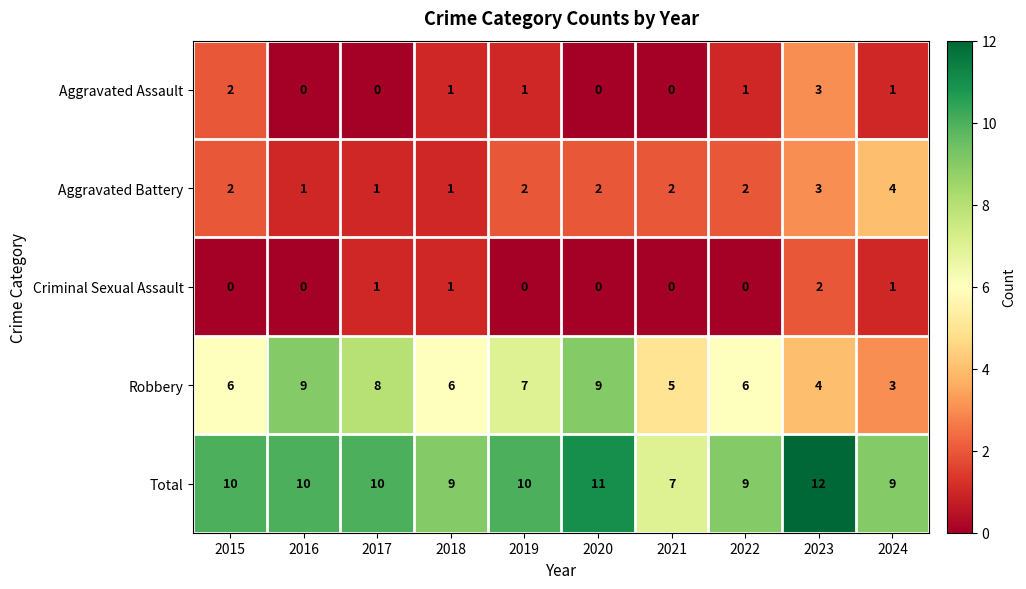

What is the sum of the Aggravated Battery values at 2015 and 2018?

3